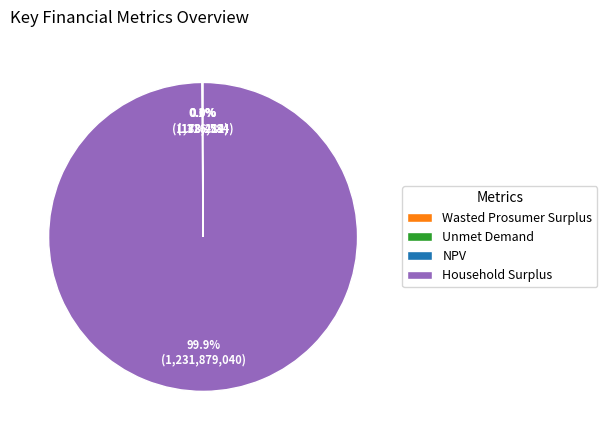

Which slice is the largest?

Household Surplus